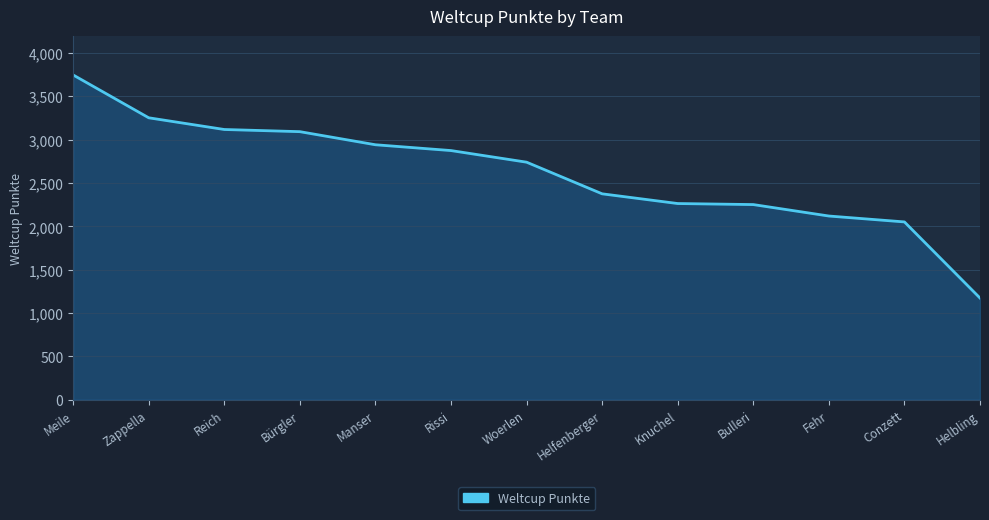

The chart shows a value of 1408 at Knuchel. True or false?

False